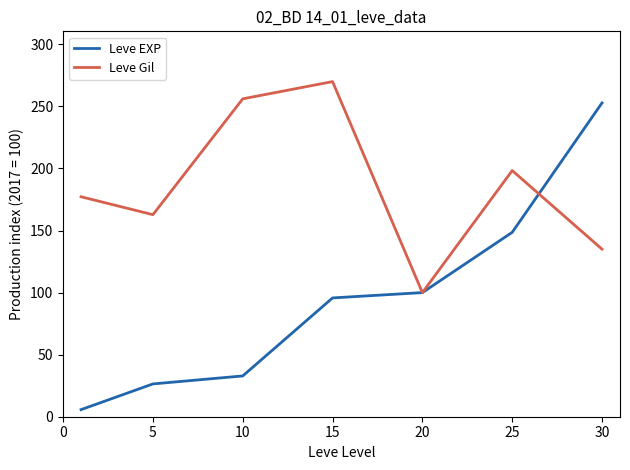

List the series in order of their peak value, lowest first.

Leve EXP, Leve Gil